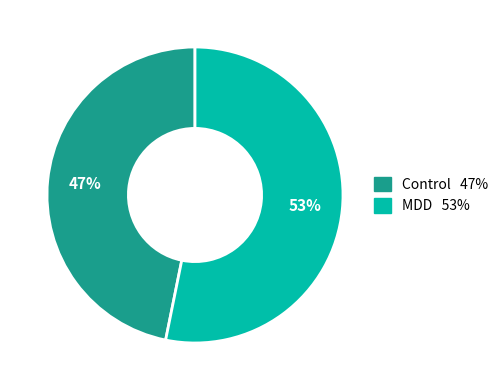

Is there a majority slice in this chart?

Yes